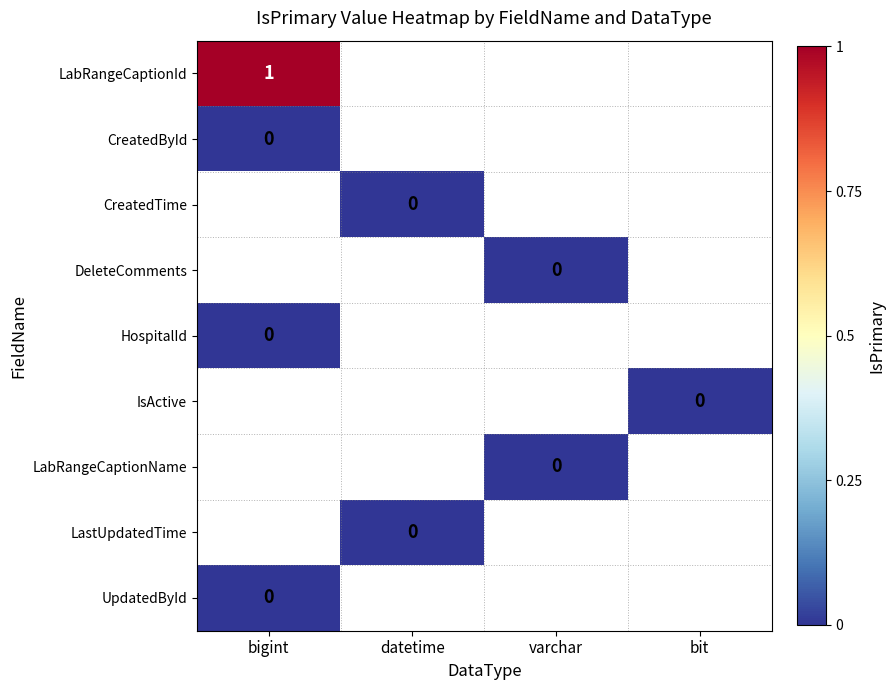

Which series has the largest range (max minus min)?

LabRangeCaptionId